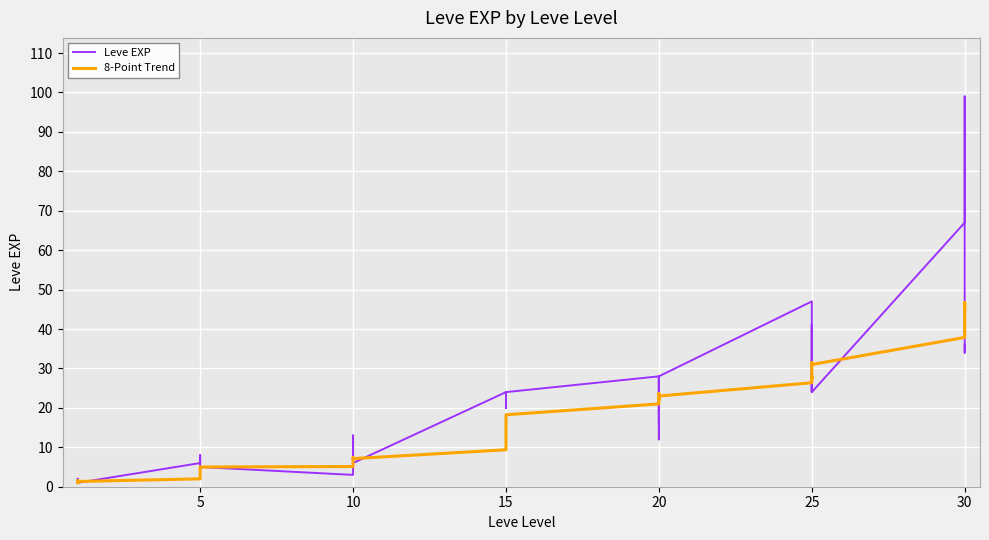

The Leve EXP series shows 0.6 at 0. True or false?

False